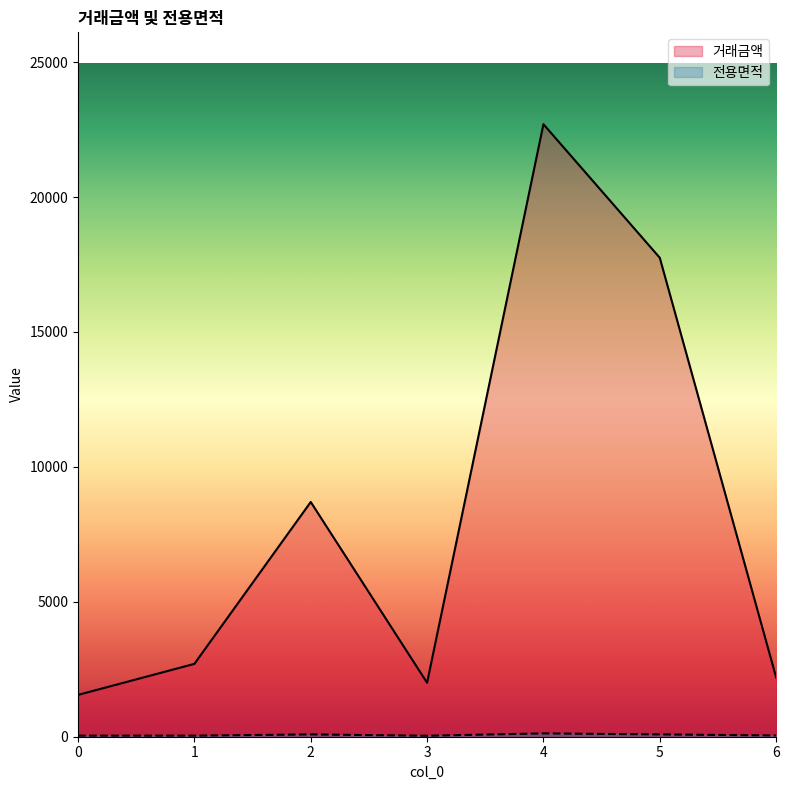

What is the difference between the 전용면적 values at 4 and 0?

83.1